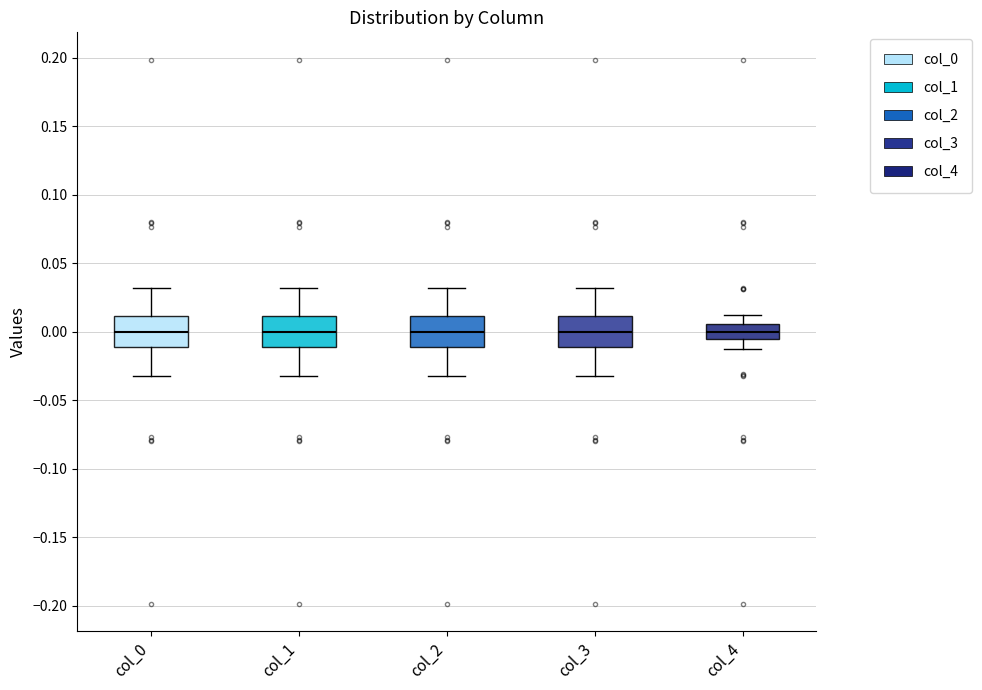

Where is the lower edge of the box for col_2 on the y-axis? The values are not printed on the chart, so give them approximately, as read against the axis.

-0.010